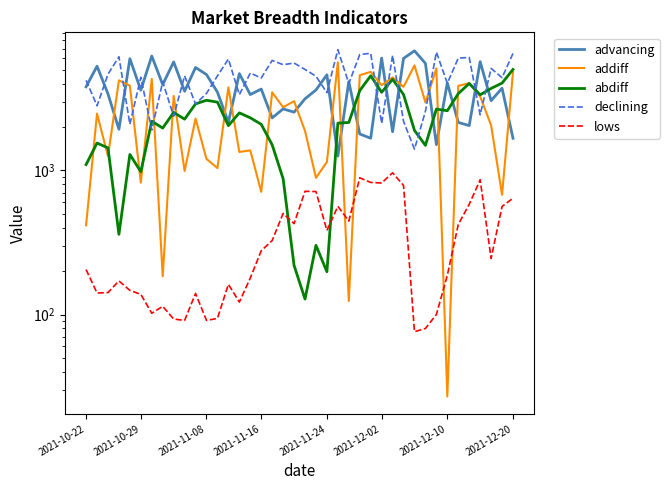

At how many categories does at least one series exceed 2059?

40